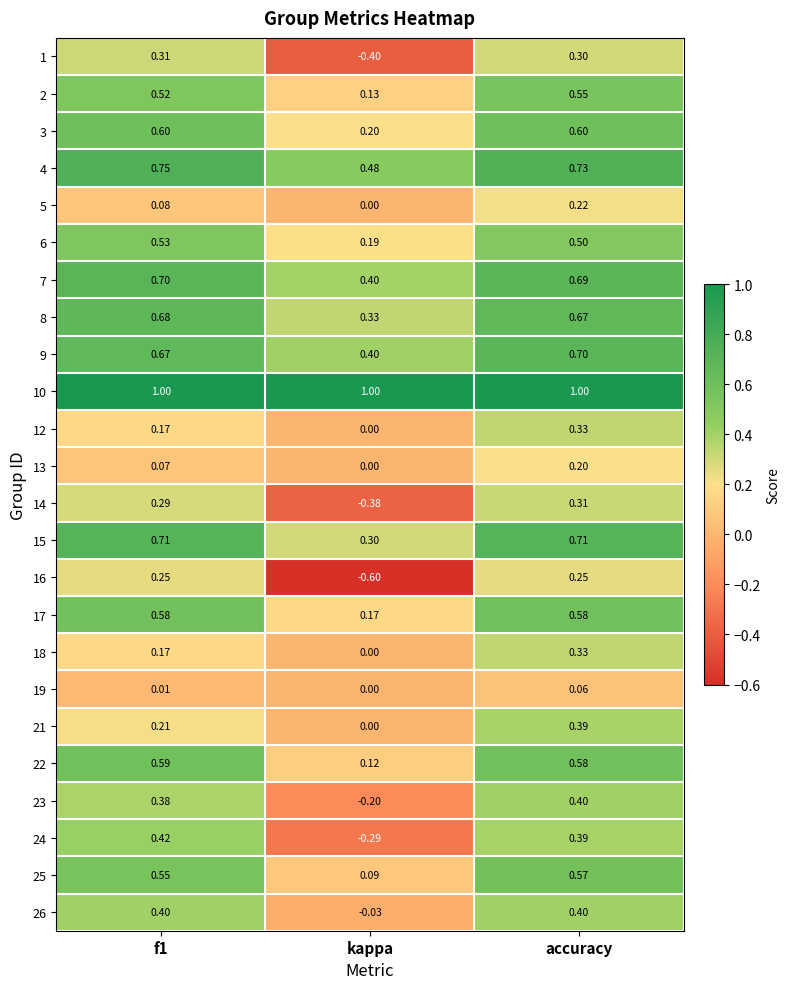

At which label does 22 reach its minimum?

kappa